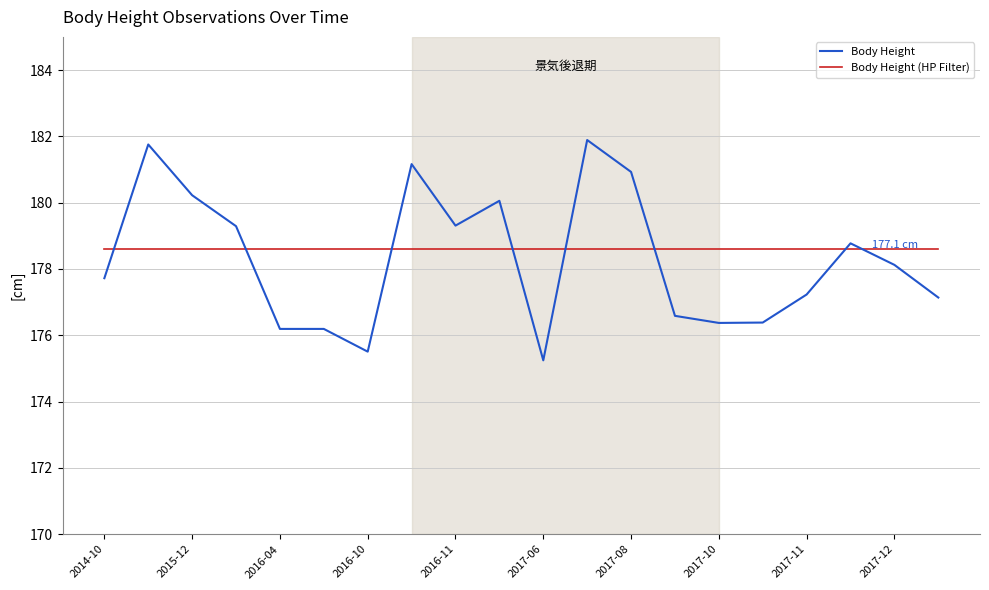

List the series in order of their overall mean, highest first.

Body Height (HP Filter), Body Height